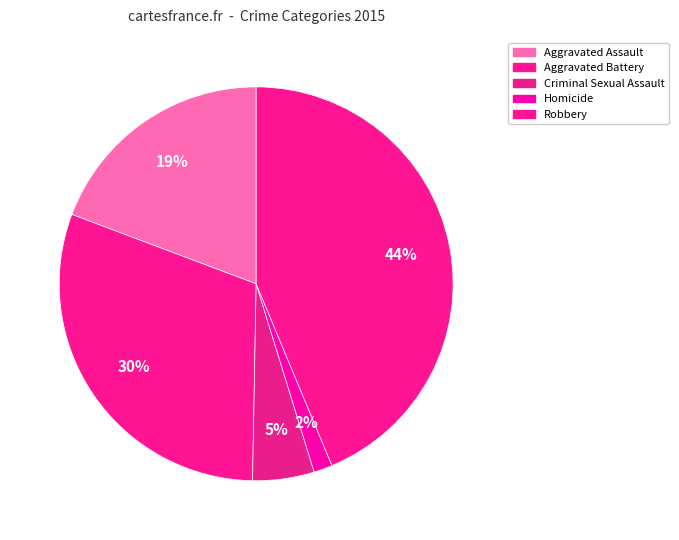

What is the smallest slice in the pie chart?

Homicide